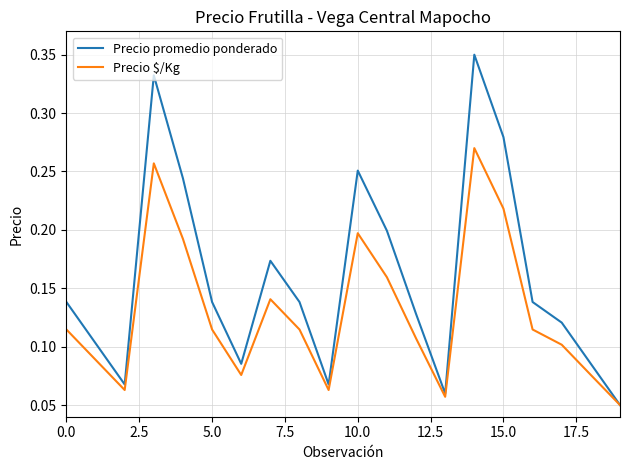

Which series has the largest range (max minus min)?

Precio promedio ponderado